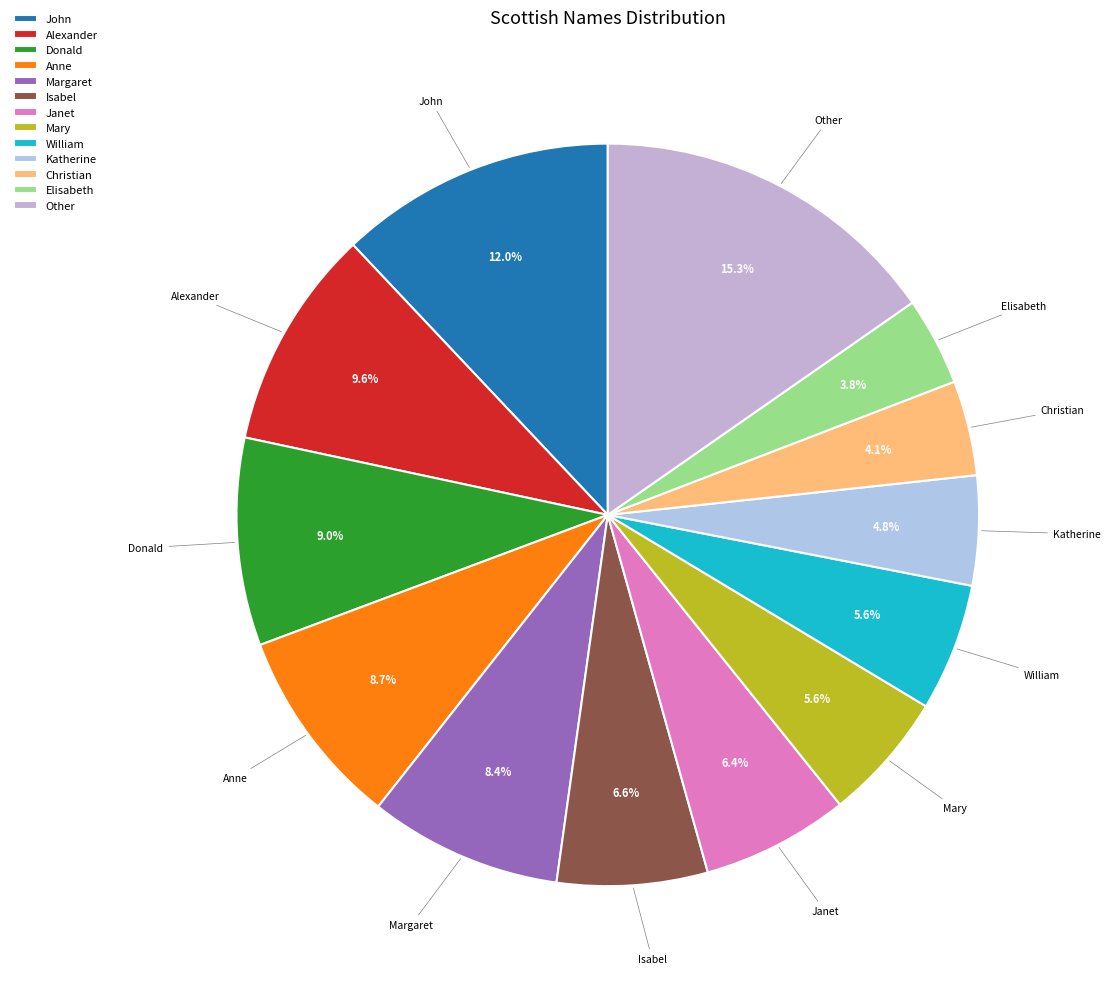

Is there a majority slice in this chart?

No